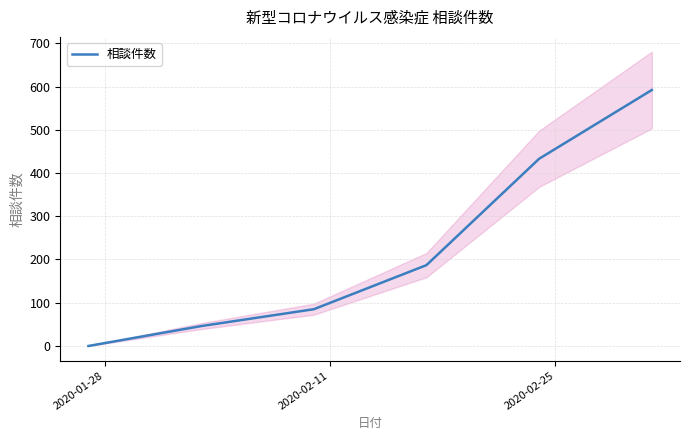

Reading left to right, list all the values displayed in this chart.

0	46	85	187	433	592